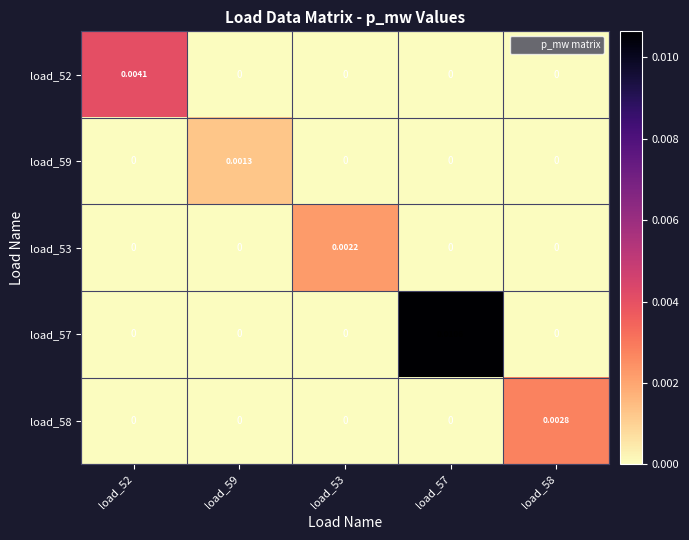

At how many categories does at least one series exceed 0?

5